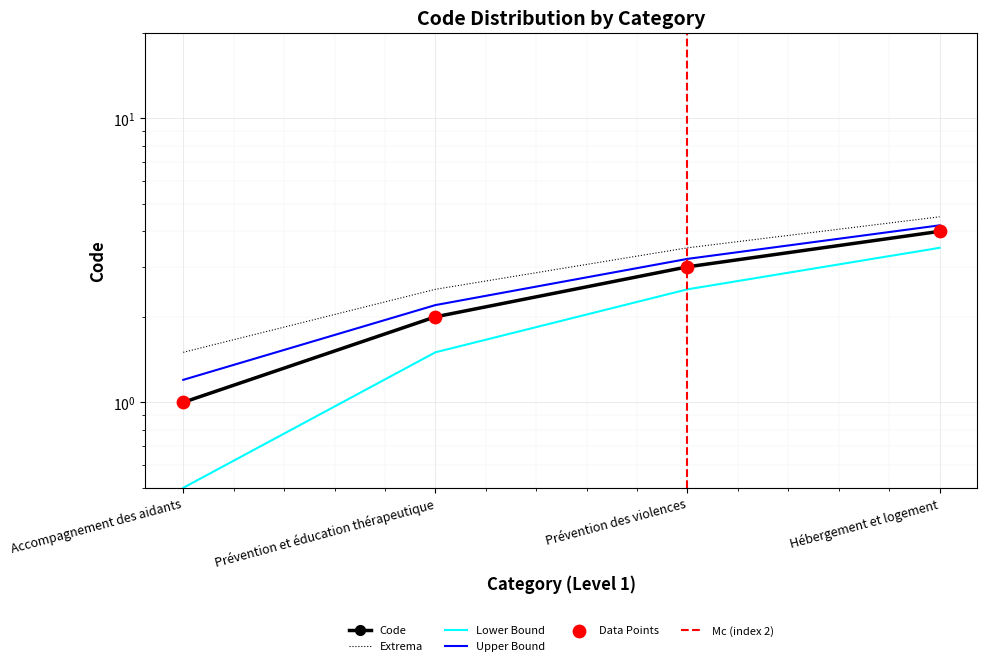

What is the change in value from Accompagnement des aidants to Hébergement et logement?

+3